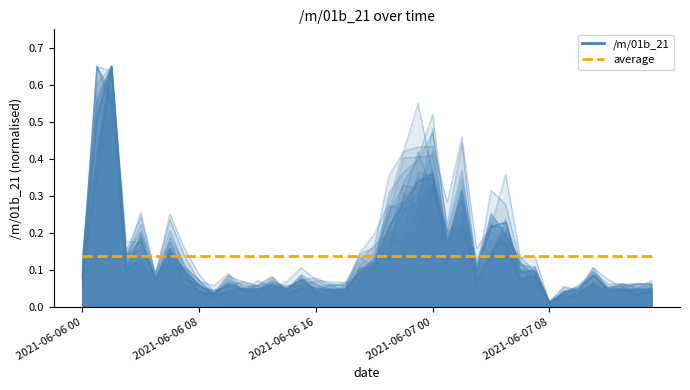

Does the chart have visible grid lines?

No